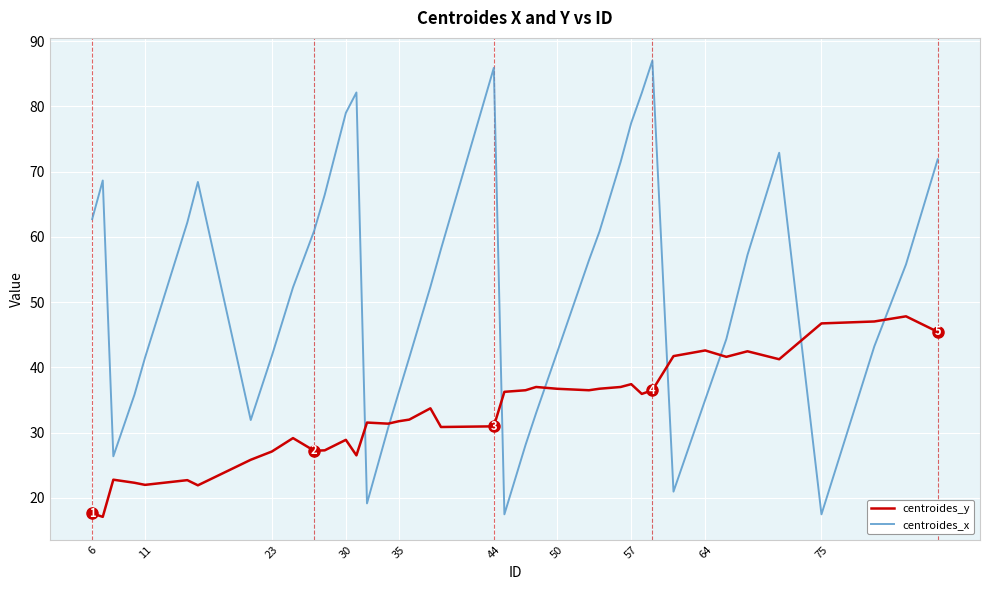

After their last crossing, which series has the higher values: centroides_x or centroides_y?

centroides_x